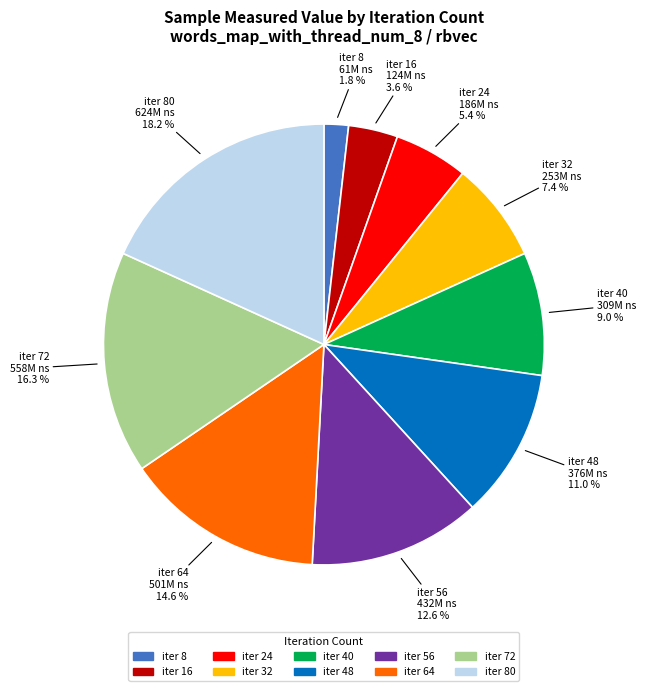

To the nearest percent, what is the average slice percentage?

10%